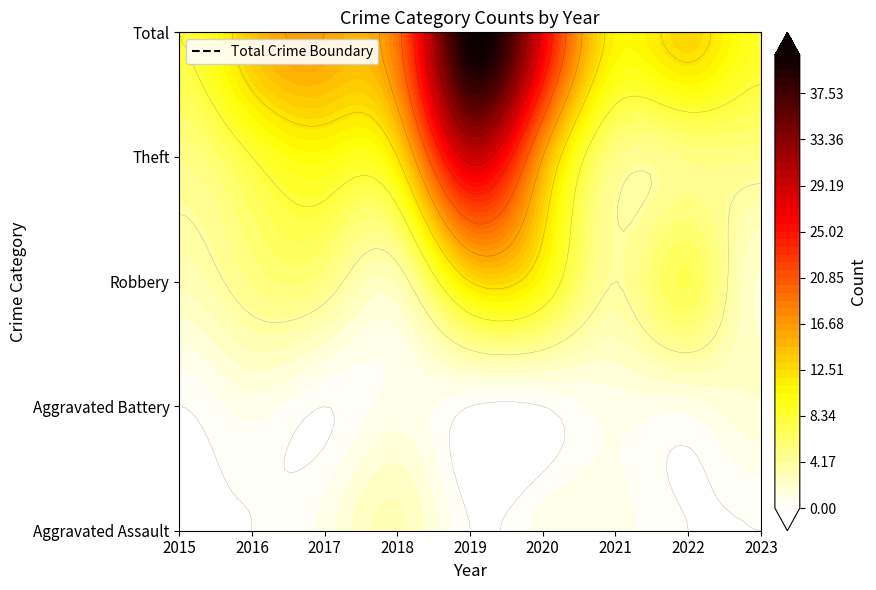

Reading left to right, what are all the values shown in this chart?

Aggravated Assault: 2015=0	2016=0	2017=1	2018=3	2019=0	2020=1	2021=1	2022=0	2023=0
Aggravated Battery: 2015=0	2016=1	2017=0	2018=1	2019=0	2020=0	2021=1	2022=1	2023=2
Robbery: 2015=3	2016=5	2017=5	2018=3	2019=12	2020=10	2021=4	2022=7	2023=2
Theft: 2015=5	2016=8	2017=10	2018=12	2019=29	2020=16	2021=5	2022=5	2023=5
Total: 2015=8	2016=14	2017=16	2018=19	2019=41	2020=27	2021=11	2022=13	2023=9